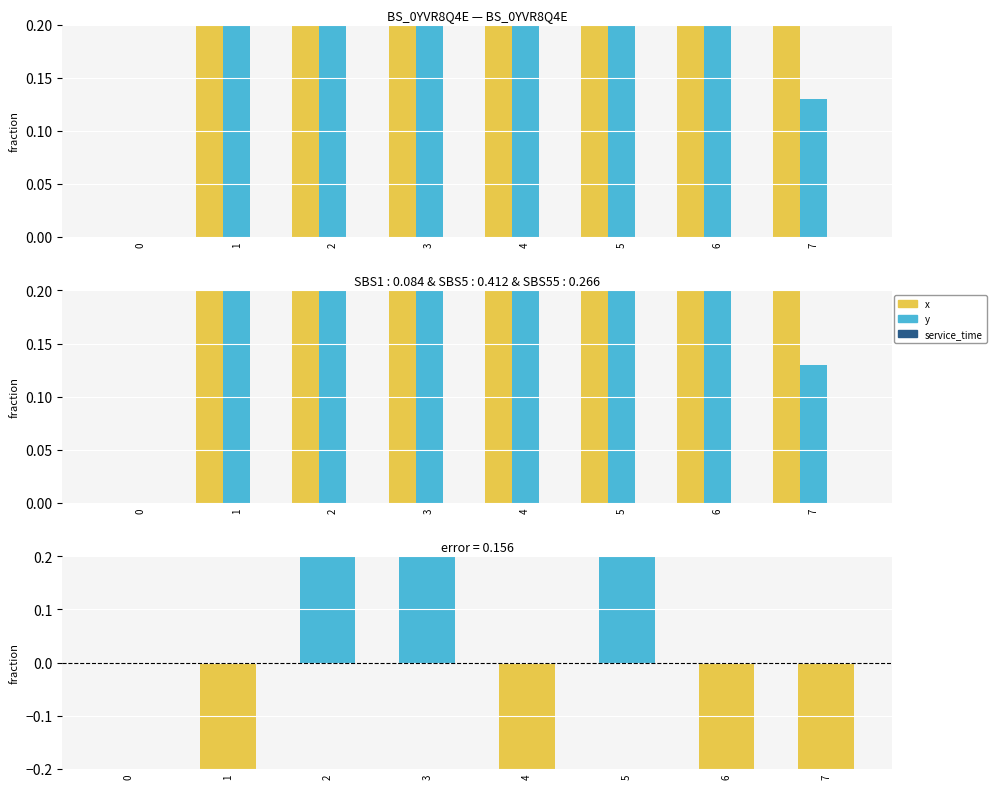

True or false: x has a value of 10.0 at 4.

True